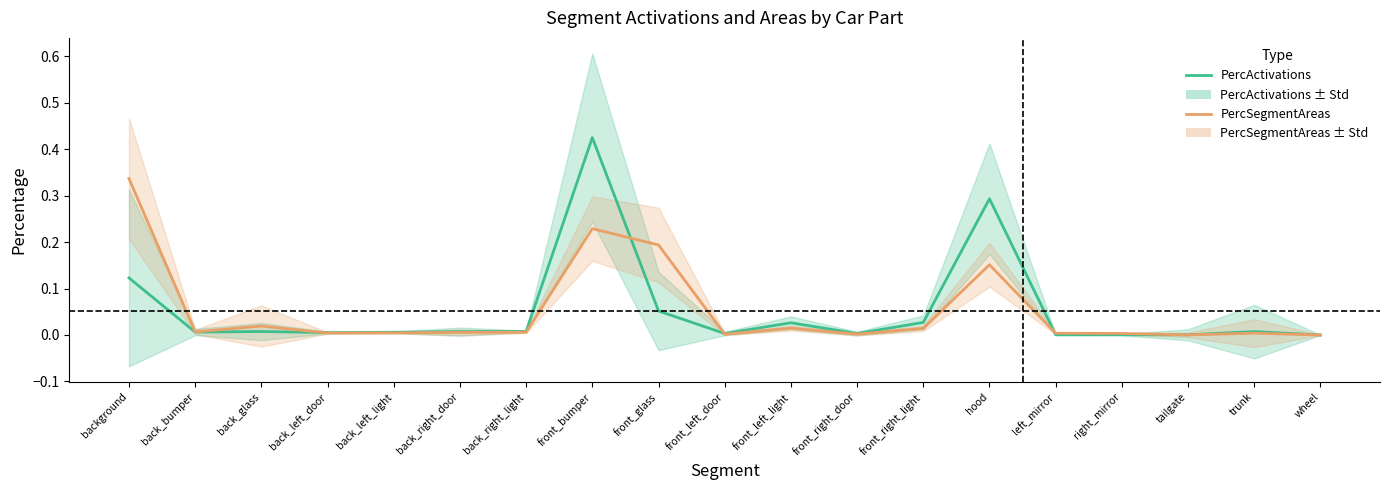

What is the label of the 17th point from the left?

tailgate